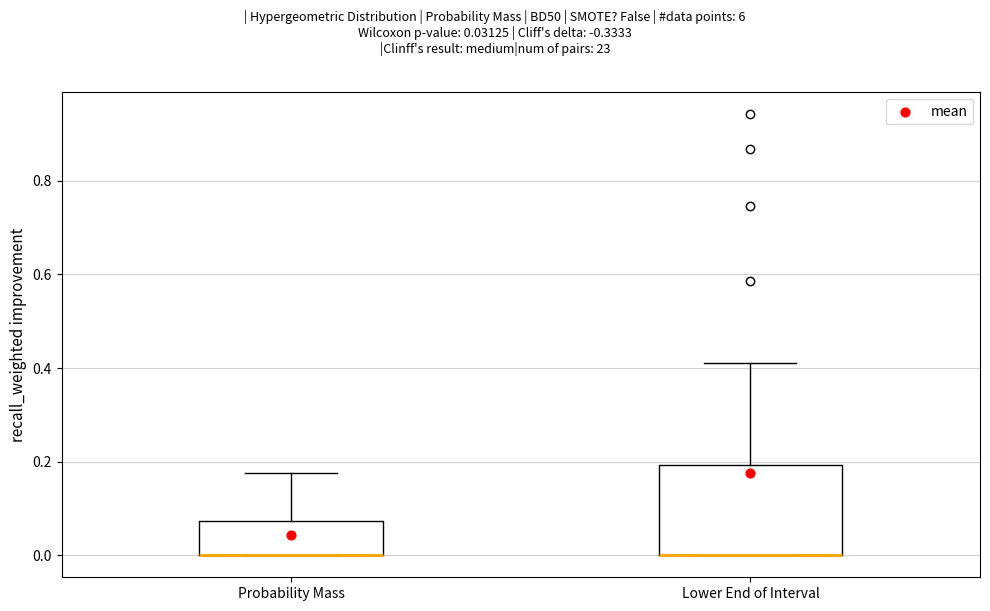

Reading left to right, transcribe this box plot: for each box, give where its median line is, the range the box spans, and where its two whiskers end, as read against the y-axis. The values are not printed on the chart, so give them approximately, as read against the axis.

Probability Mass: median 0.00 (drawn on the box's lower edge), box 0.00 to 0.08, whiskers 0.00 to 0.18
Lower End of Interval: median 0.00 (drawn on the box's lower edge), box 0.00 to 0.20, whiskers 0.00 to 0.40